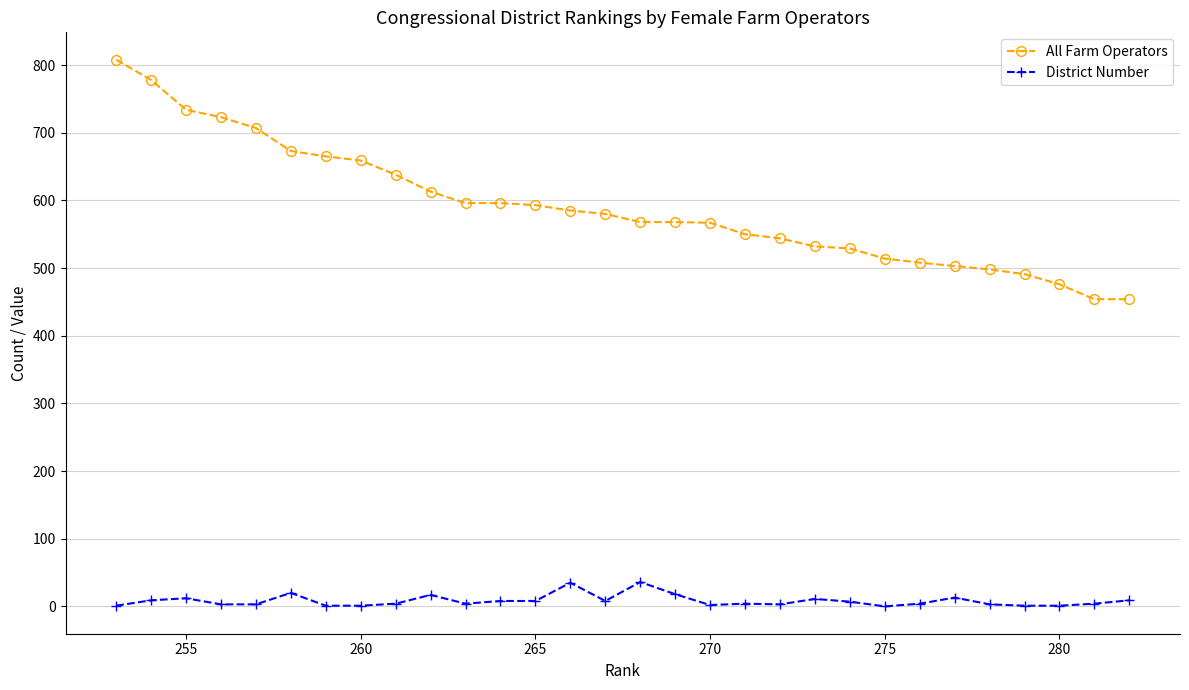

What is the maximum value shown in the chart?

808